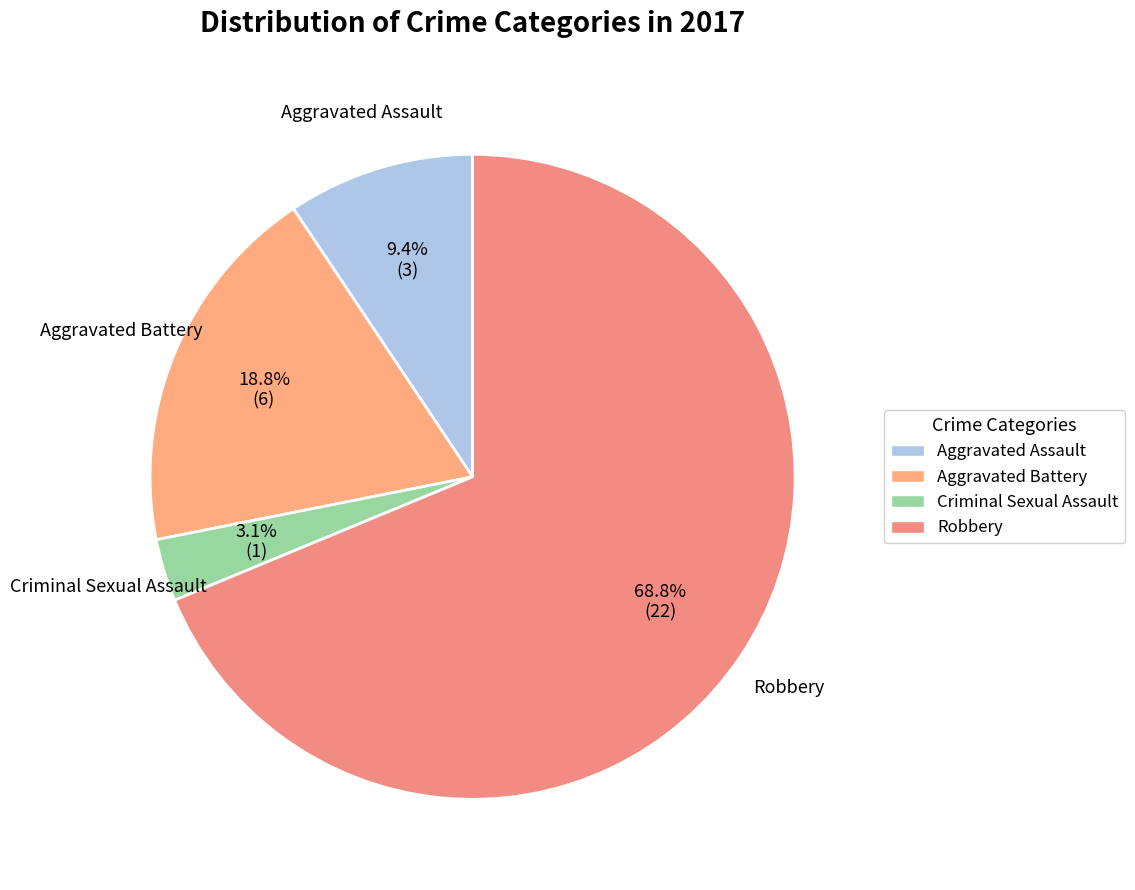

Which slice represents more than half of the pie?

Robbery